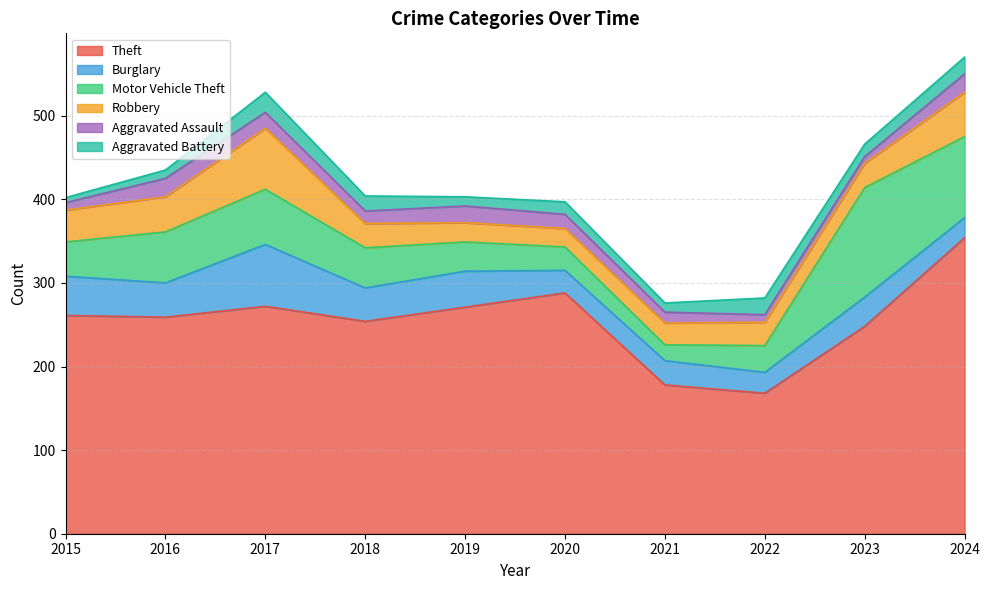

What is the maximum value shown in the chart?

354